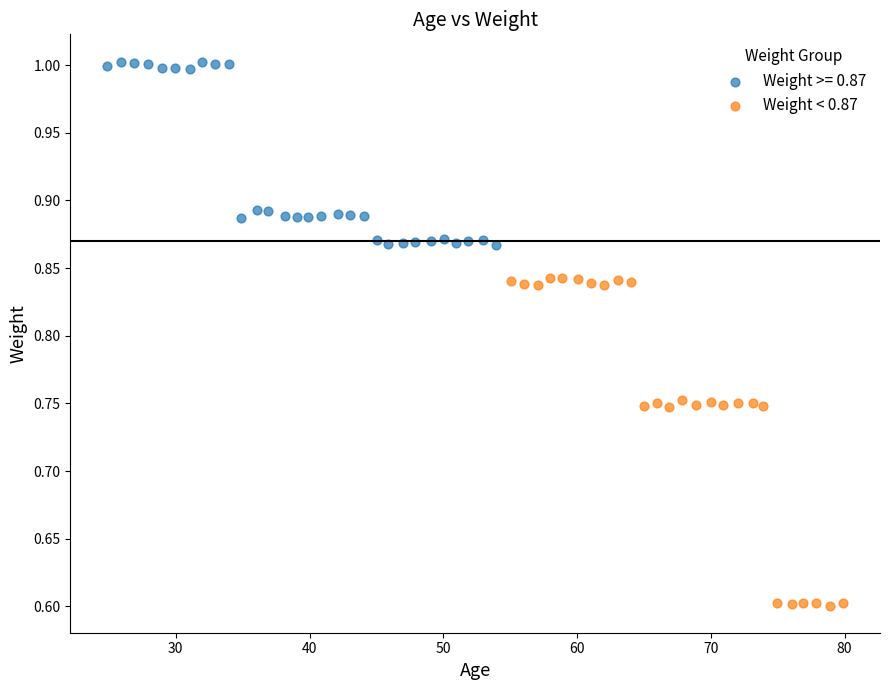

Which series reaches the minimum Y coordinate?

Weight < 0.87